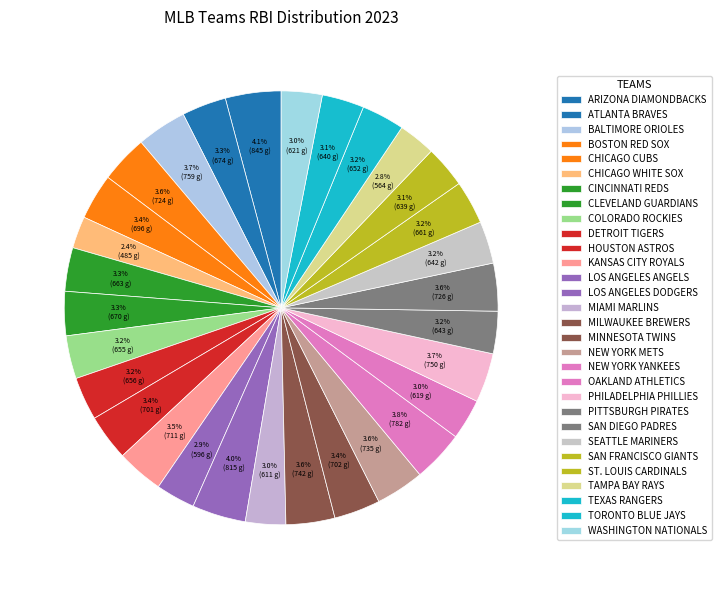

How many slices are in this pie chart?

30